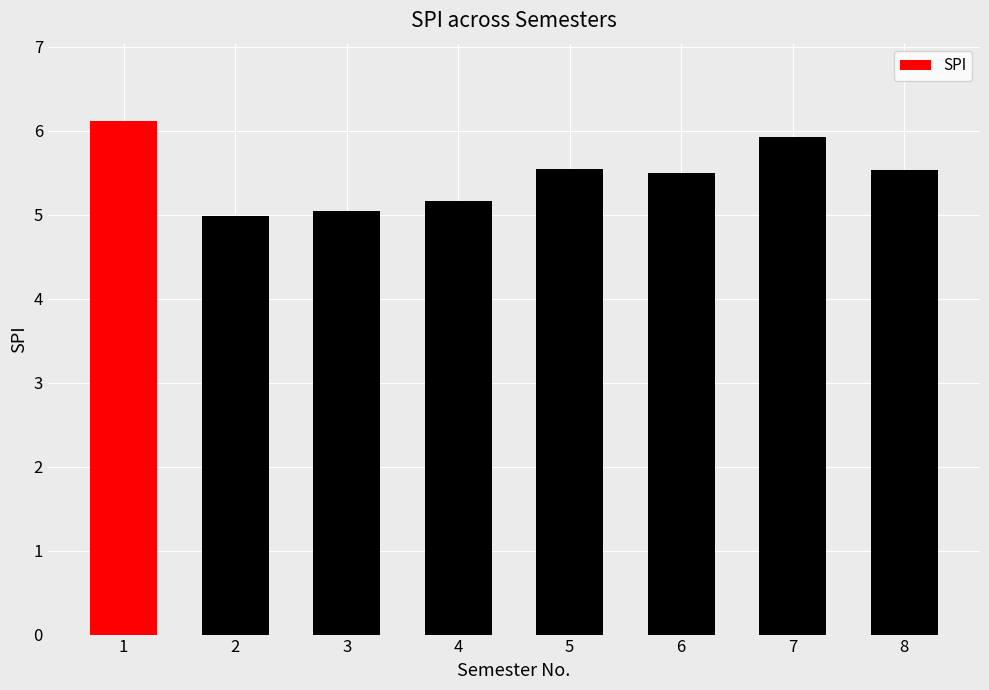

What is the value of the 1st bar from the left?

6.1